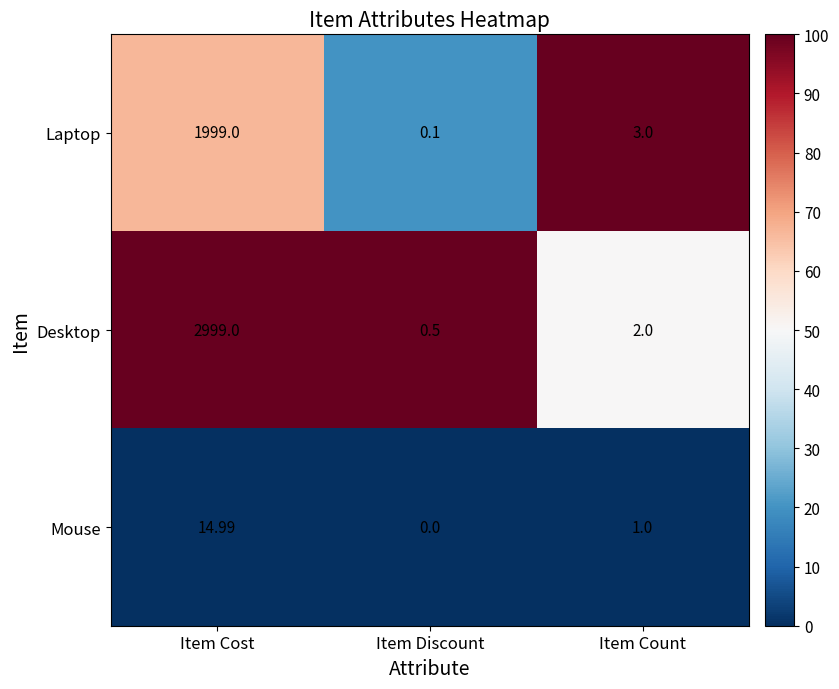

Which series has the widest spread of values?

Desktop